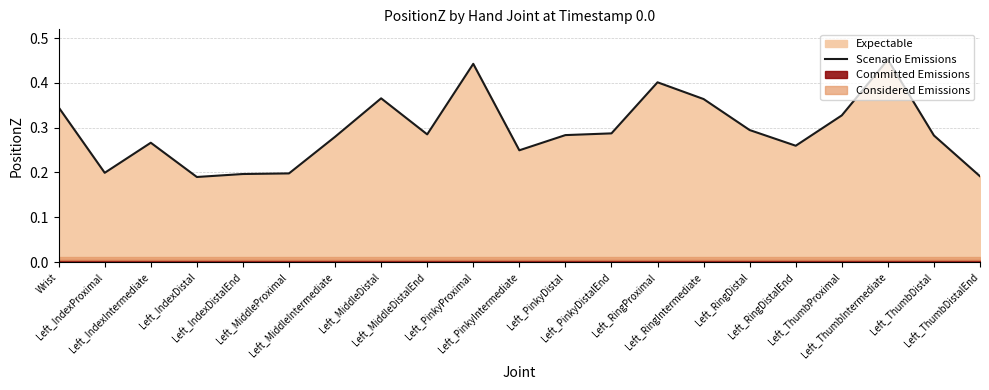

What is the label of the 11th point from the left?

Left_PinkyIntermediate